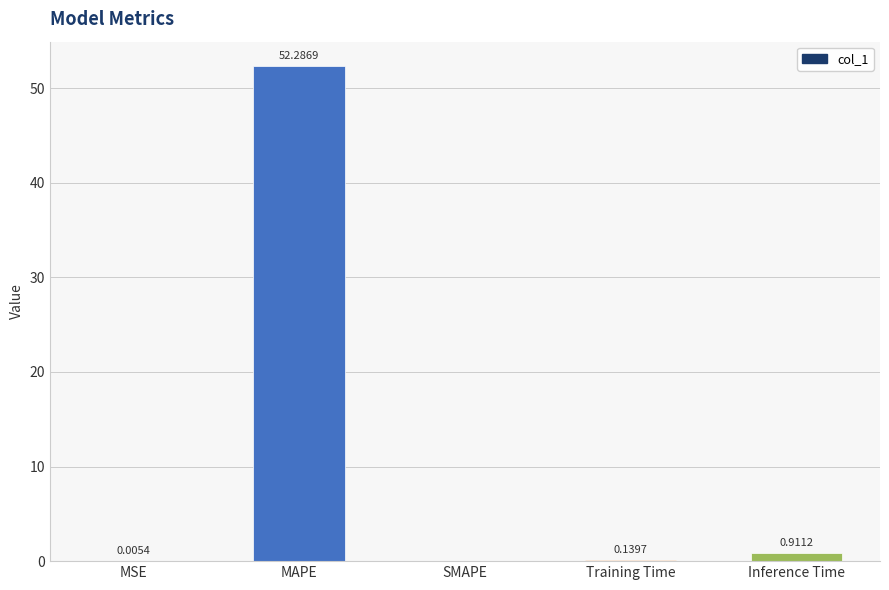

What is the change in value from SMAPE to Training Time?

+0.1